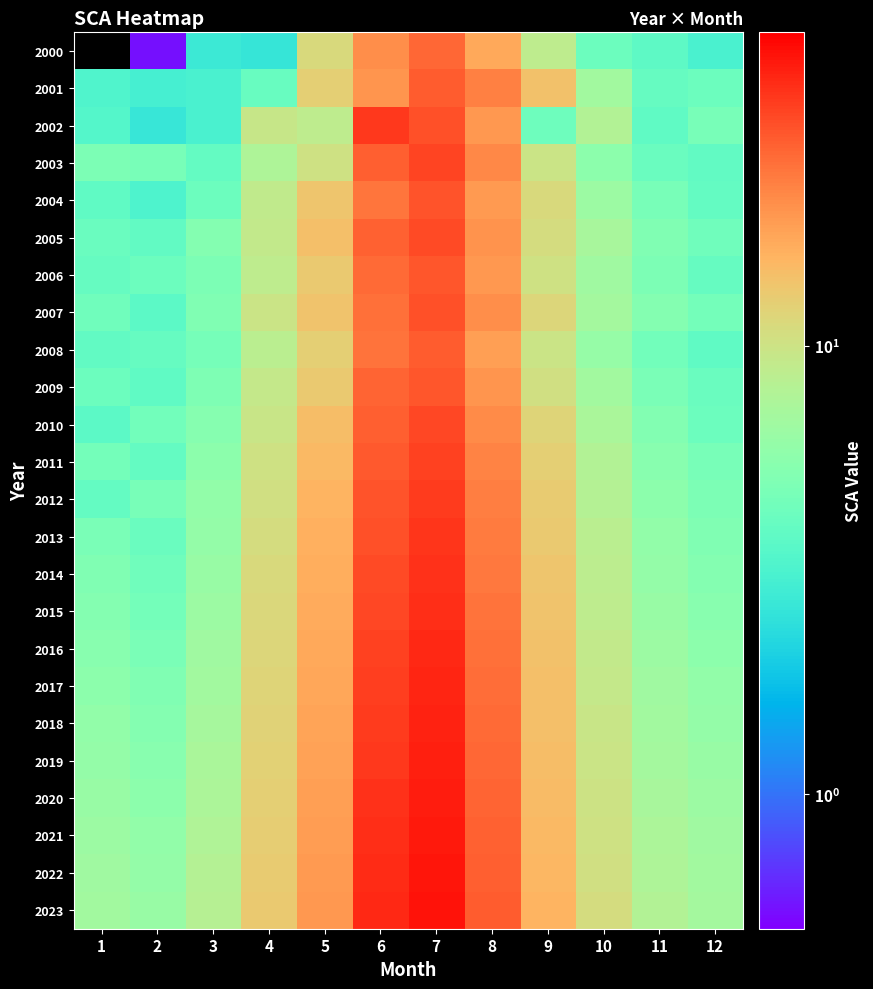

Count the number of data series in this chart.

24